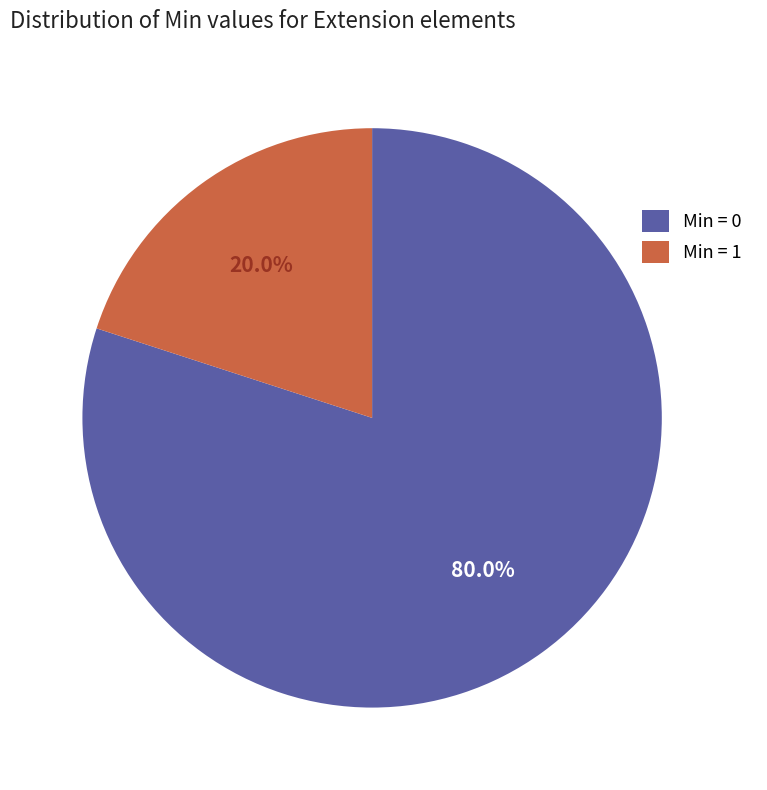

To the nearest percent, what is the average slice percentage?

50%